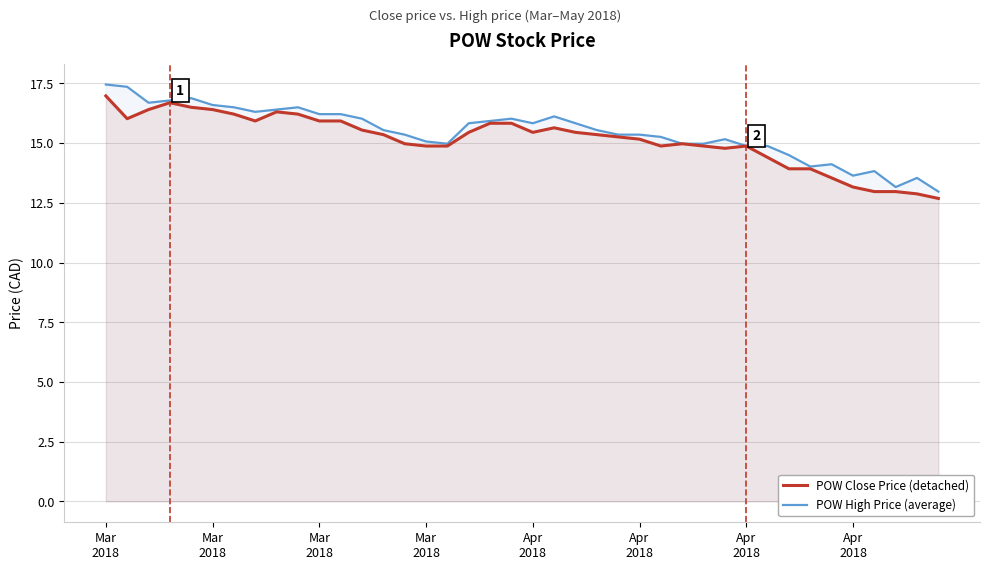

At how many categories does at least one series exceed 14?

35